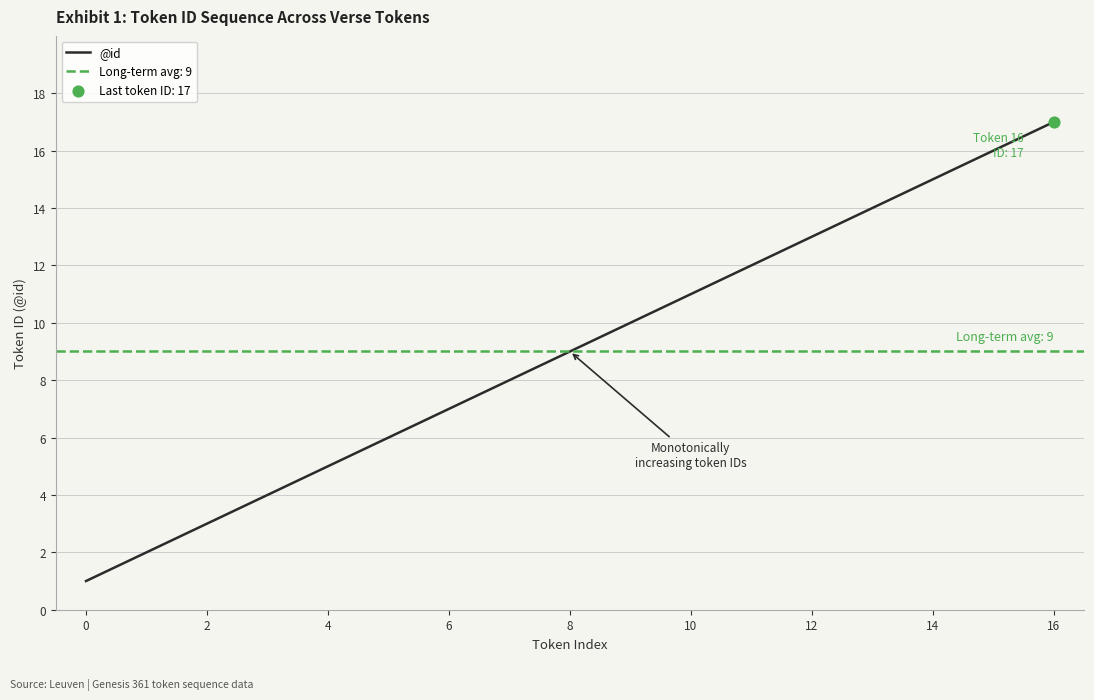

What is the change in value from 10 to 15?

+5